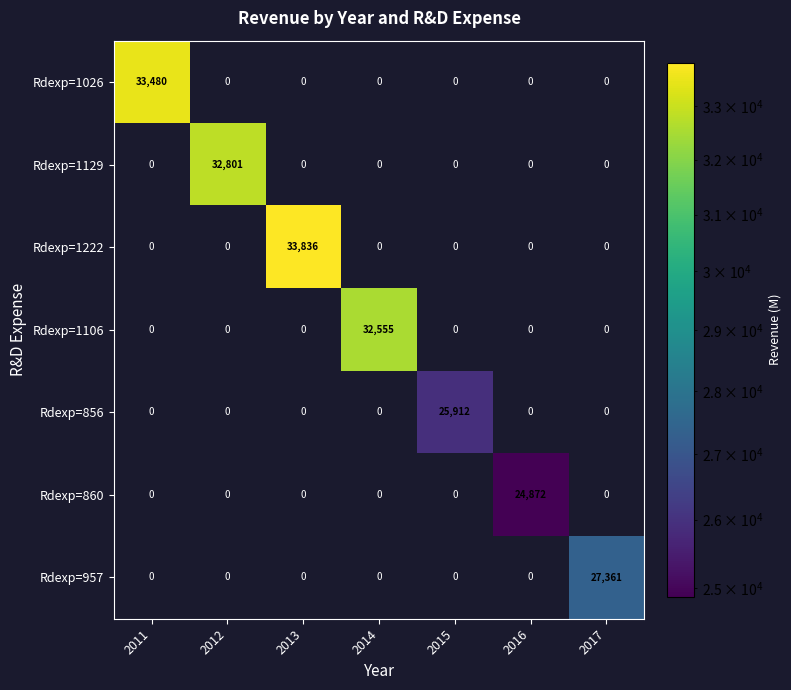

How many categories are shown in the chart?

7